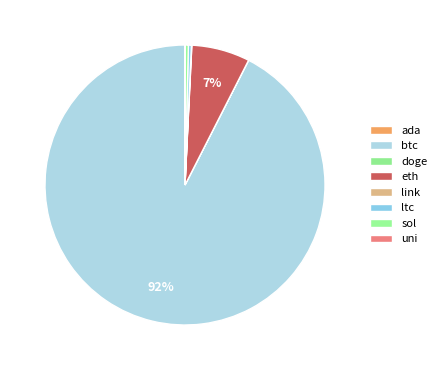

How many segments does this pie chart have?

8